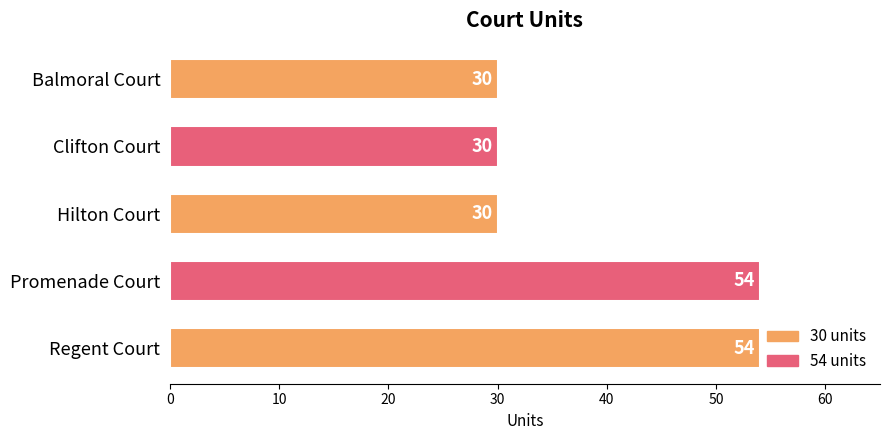

The value at Promenade Court is 54. True or false?

True